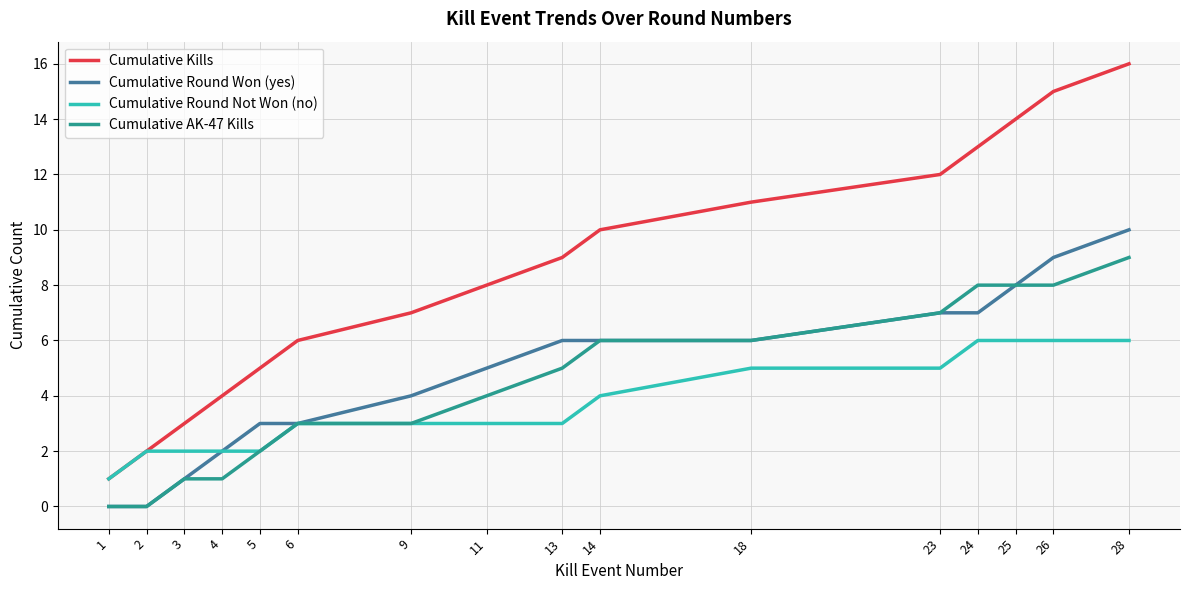

At which category is the sum across all series the highest?

28